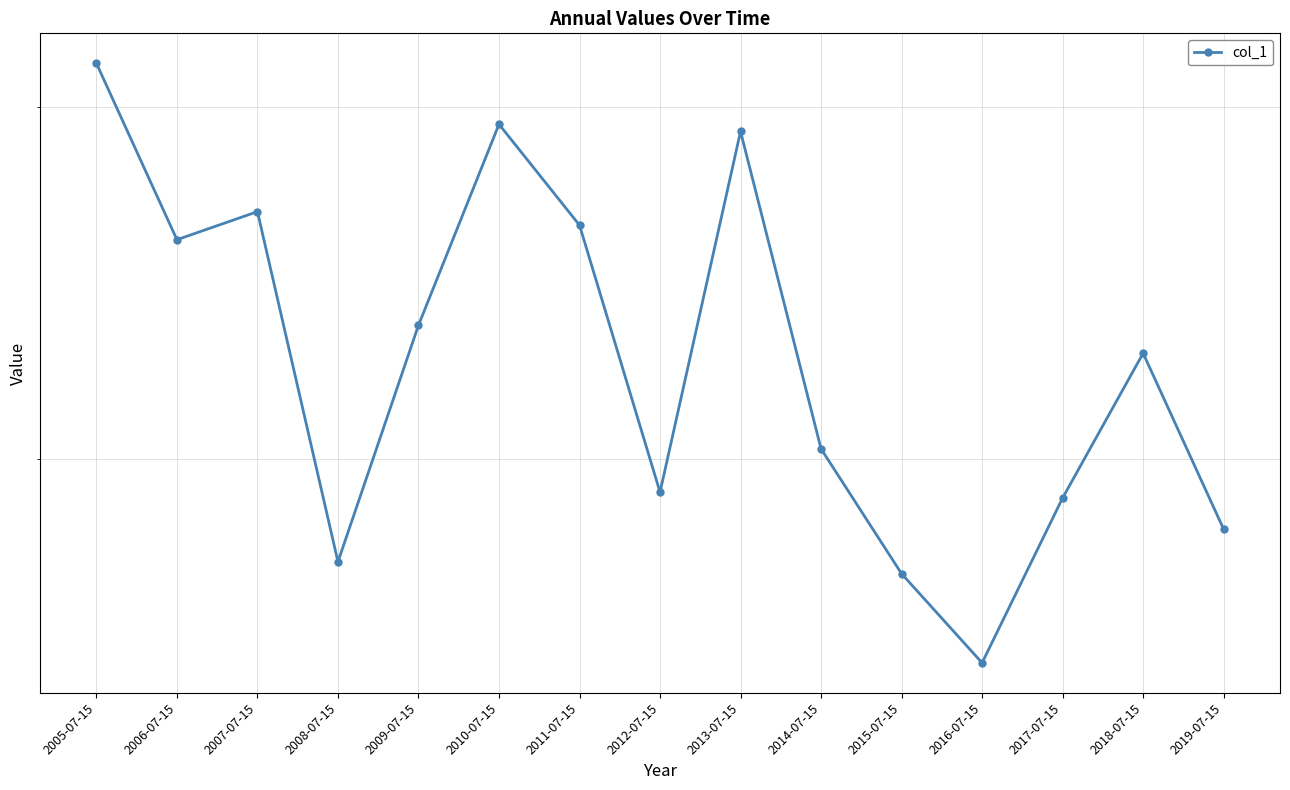

What is the change in value from 2015-07-15 to 2019-07-15?

+0.1